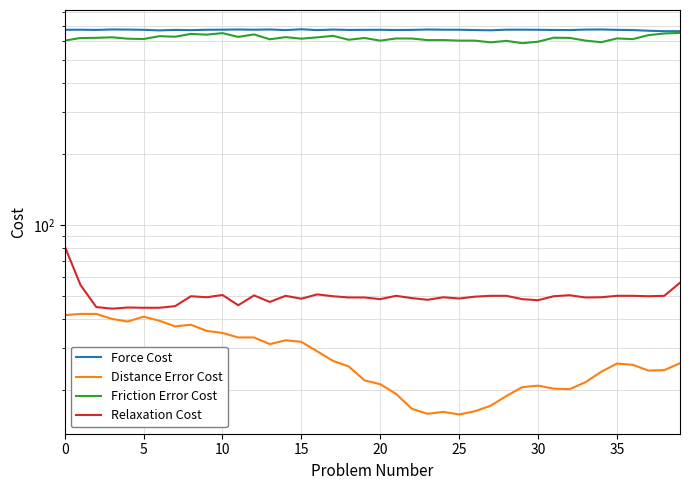

Does the chart have visible grid lines?

Yes